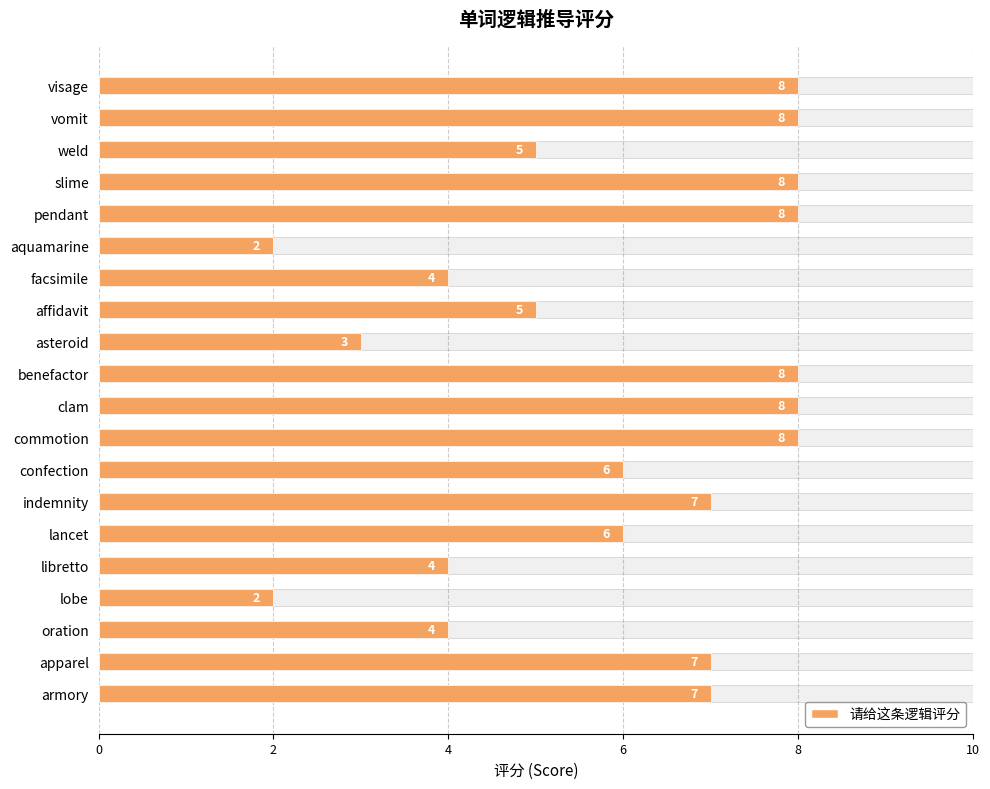

What is the ratio of the value at benefactor to the value at slime?

1.0